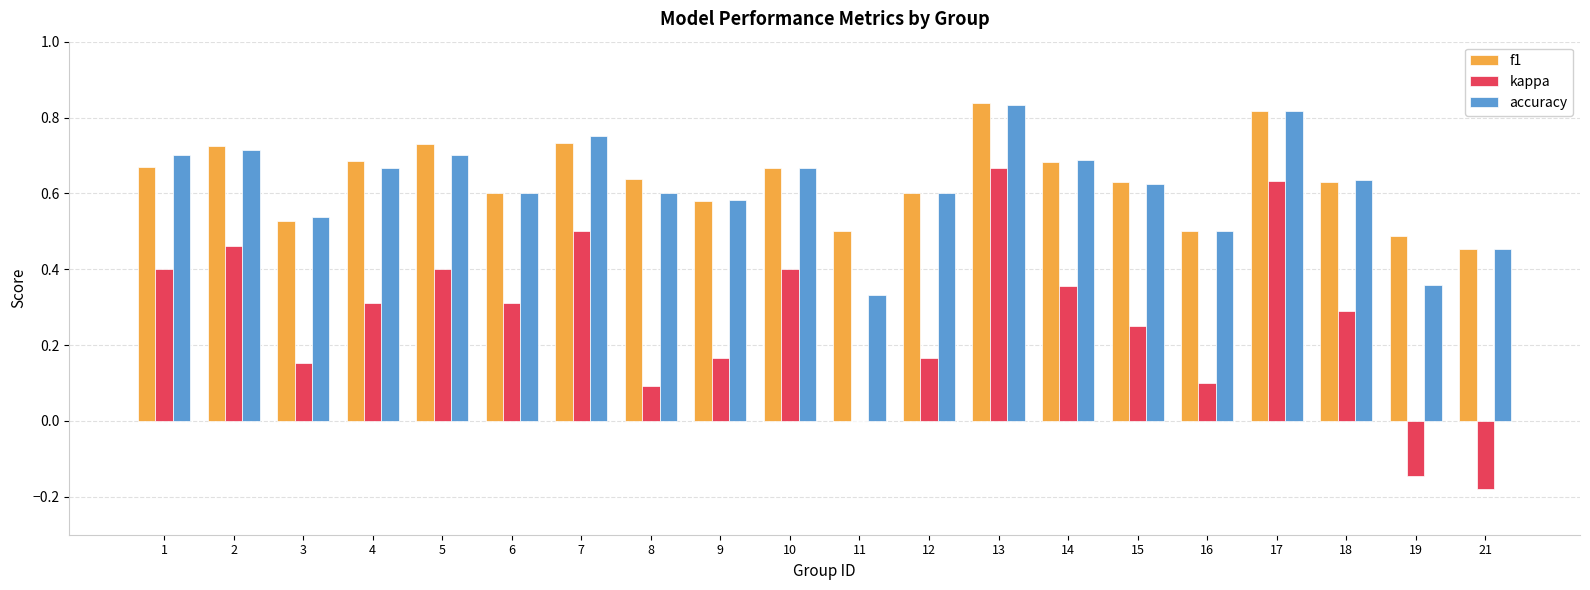

What is the sum of all kappa values?

5.3